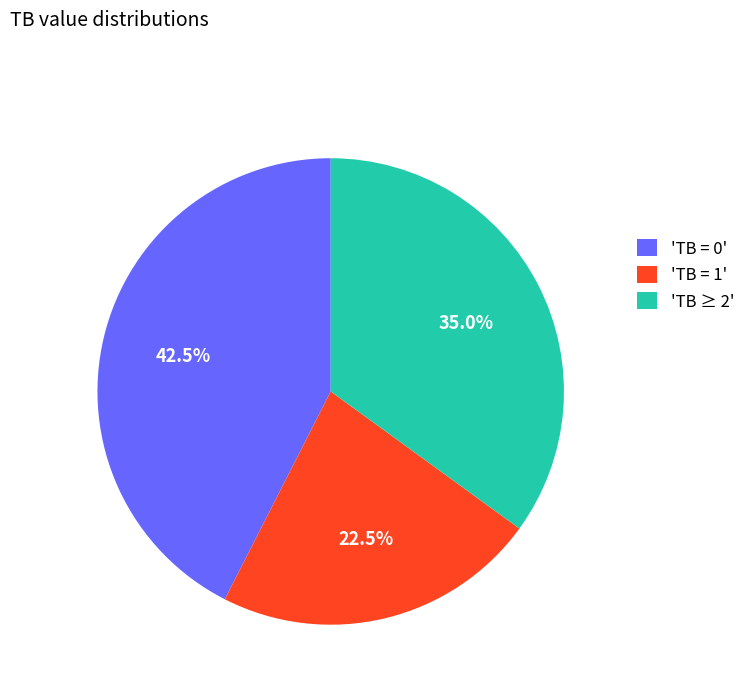

Count the number of slices in the pie.

3